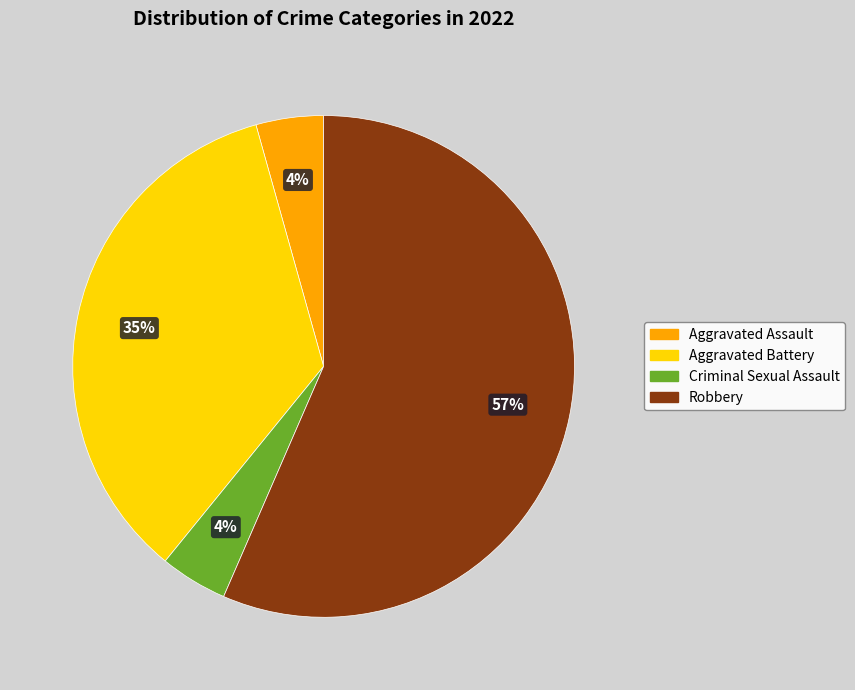

Count the number of slices in the pie.

4